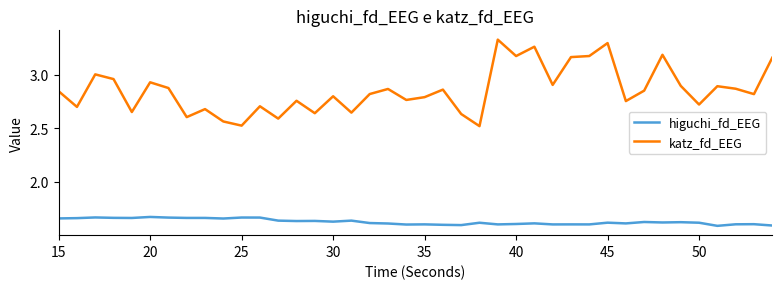

True or false: higuchi_fd_EEG and katz_fd_EEG cross at least once.

False